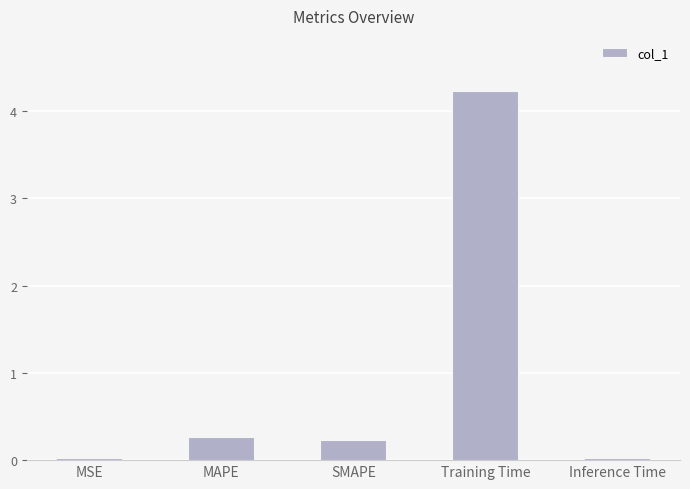

Count the number of categories in the chart.

5